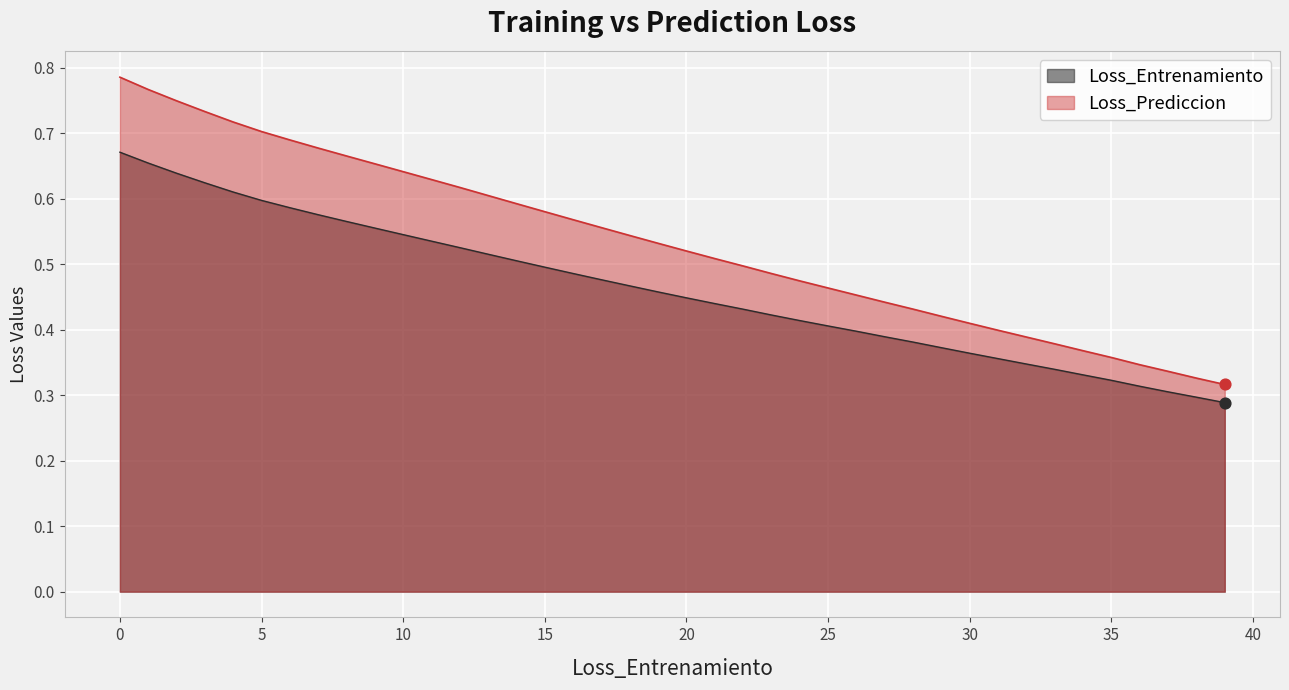

At which category is the sum across all series the highest?

0